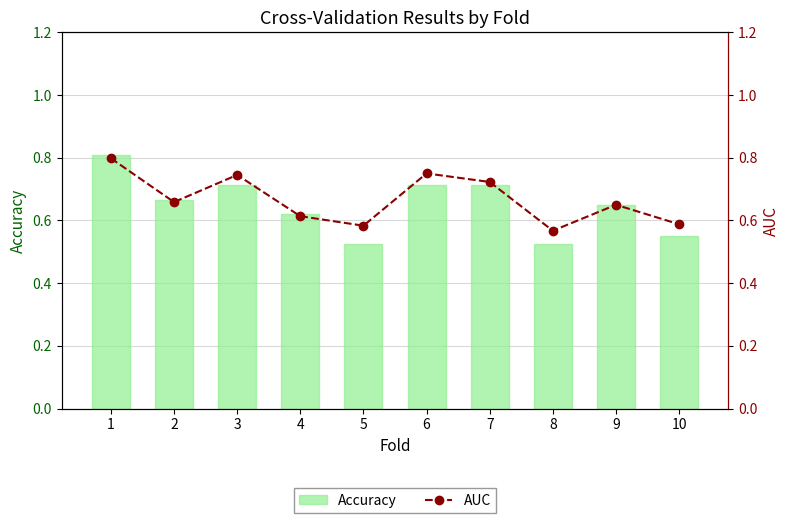

What value does the AUC series have at 9?

0.6